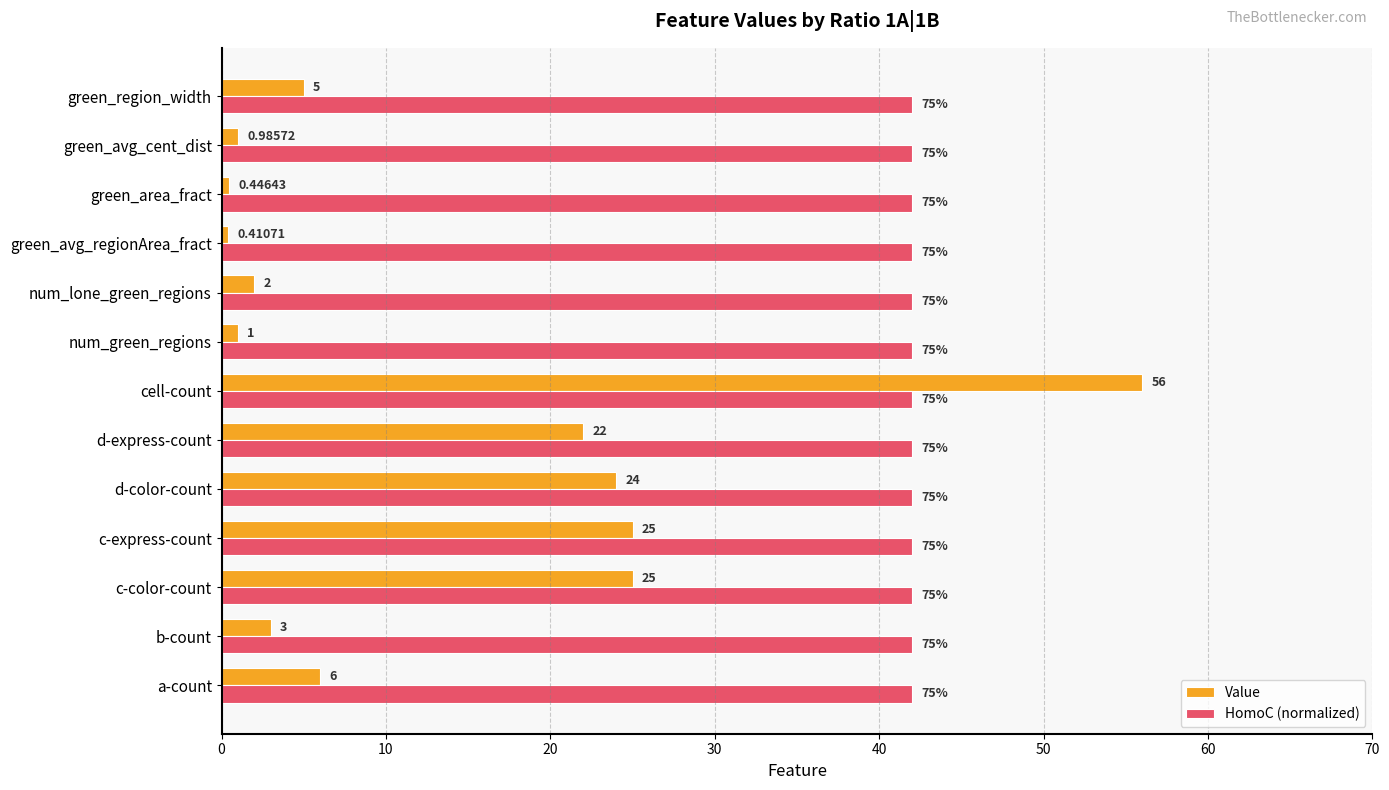

At how many categories does at least one series exceed 15?

13